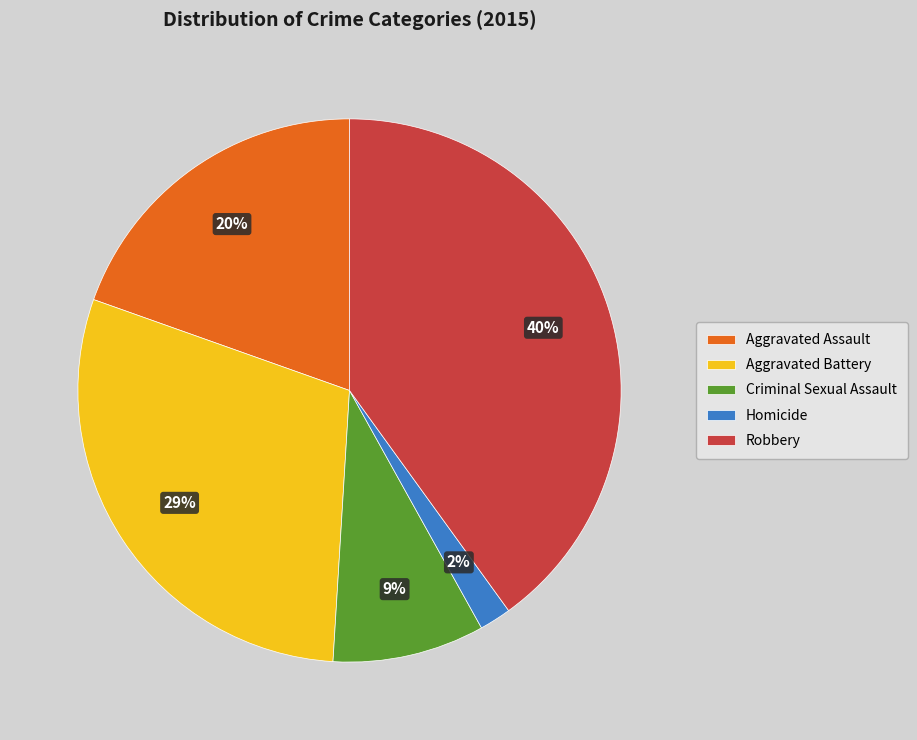

What percentage is the Aggravated Assault slice, to the nearest percent?

20%